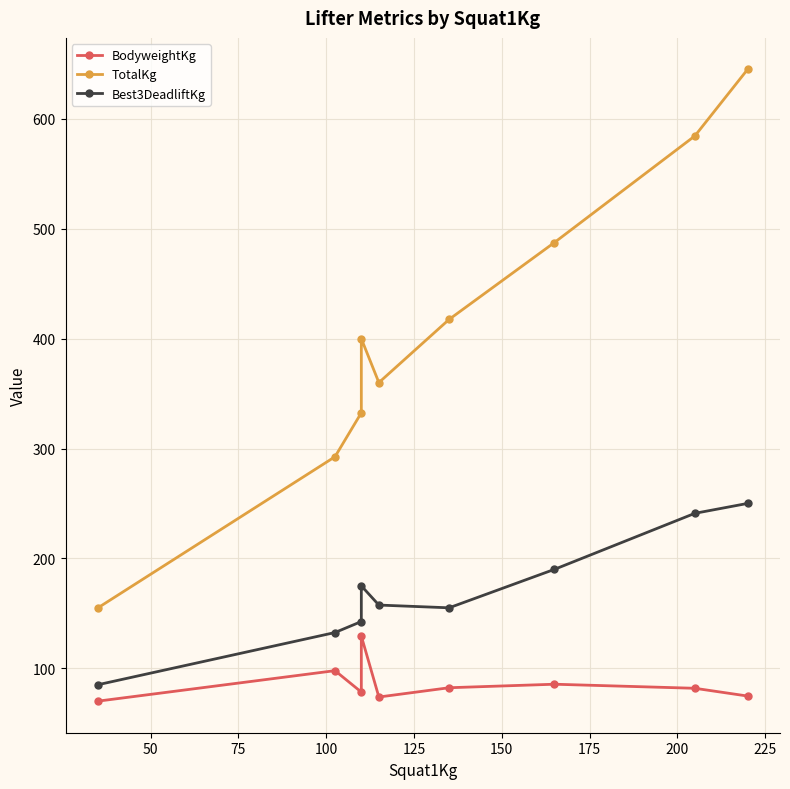

What is the sum of all Best3DeadliftKg values?

1528.5